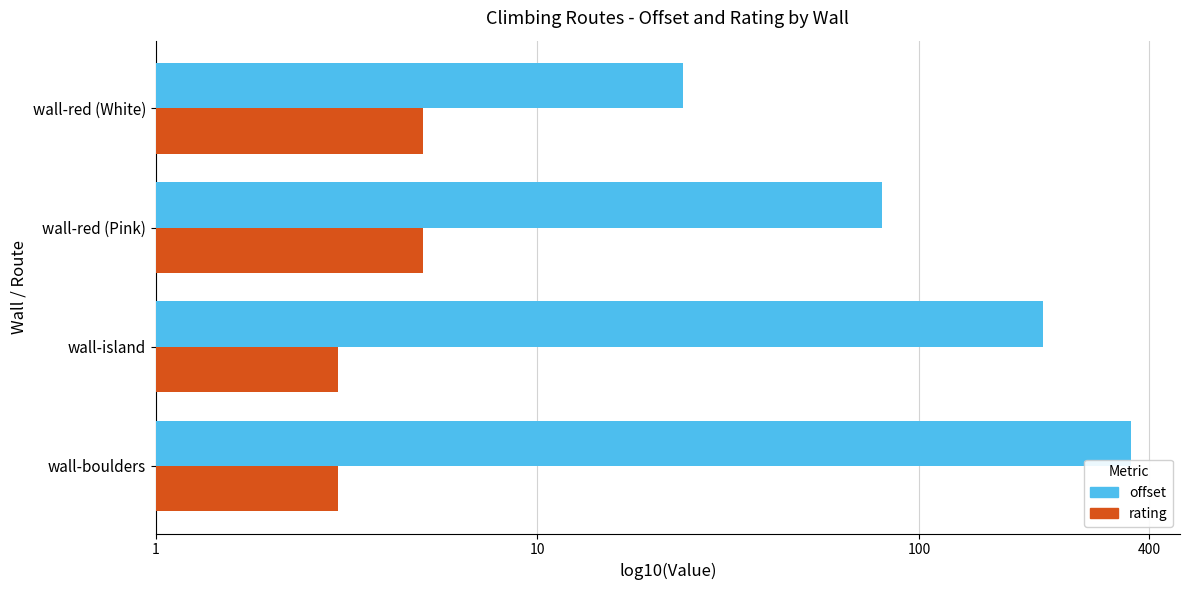

Which label corresponds to the largest value in the chart?

wall-boulders